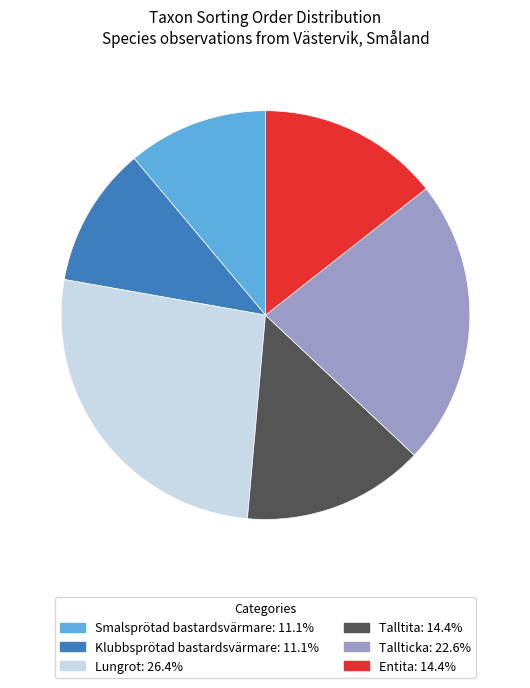

True or false: Klubbsprötad bastardsvärmare accounts for 1% of the total.

False